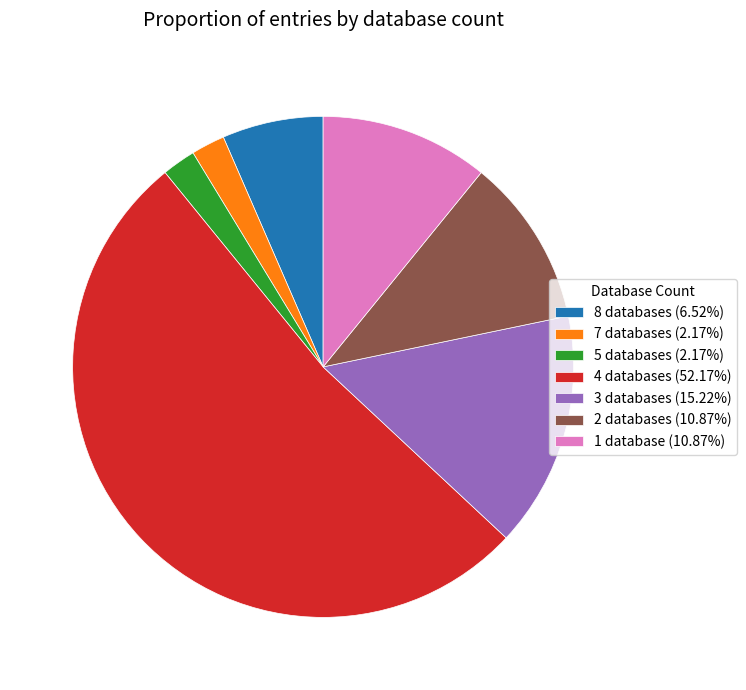

How many slices are in this pie chart?

7